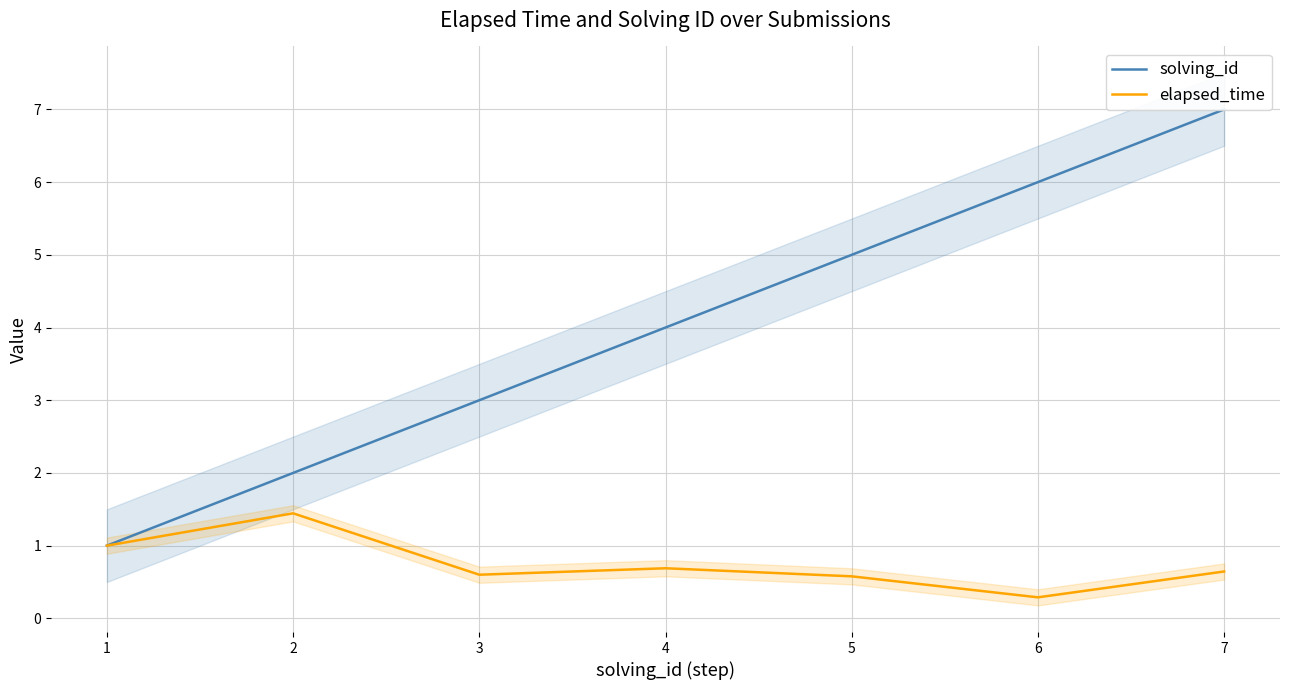

What are all the series names shown in the legend?

solving_id, elapsed_time